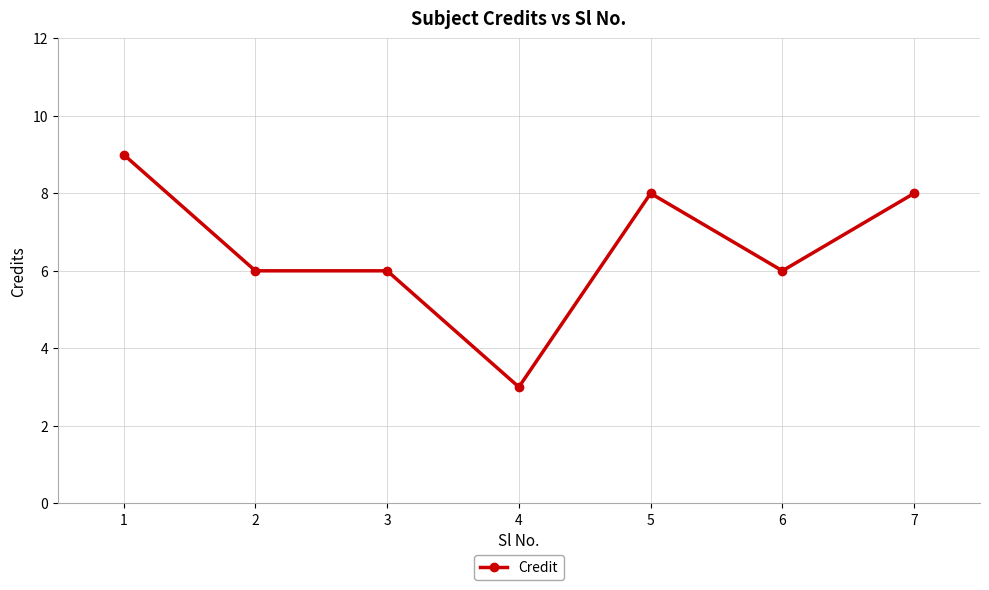

True or false: there are more than 2 points higher than both neighbors.

False